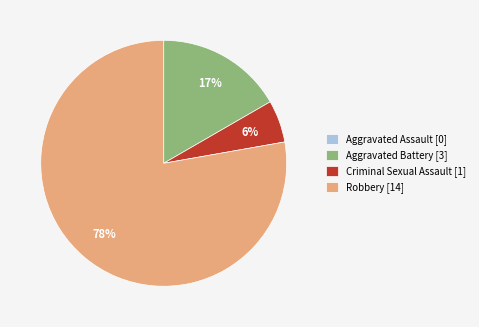

The Robbery slice represents 78% of the pie. True or false?

True